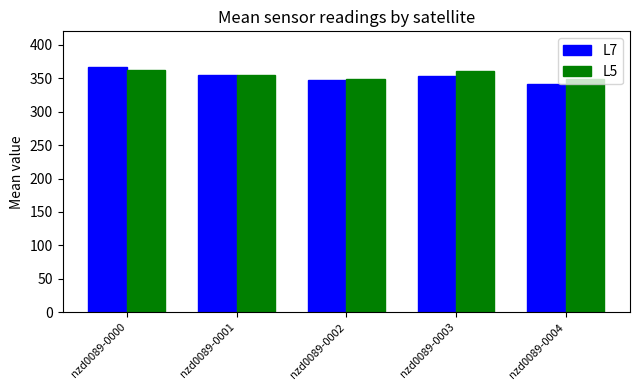

At which category is the sum across all series the highest?

nzd0089-0000